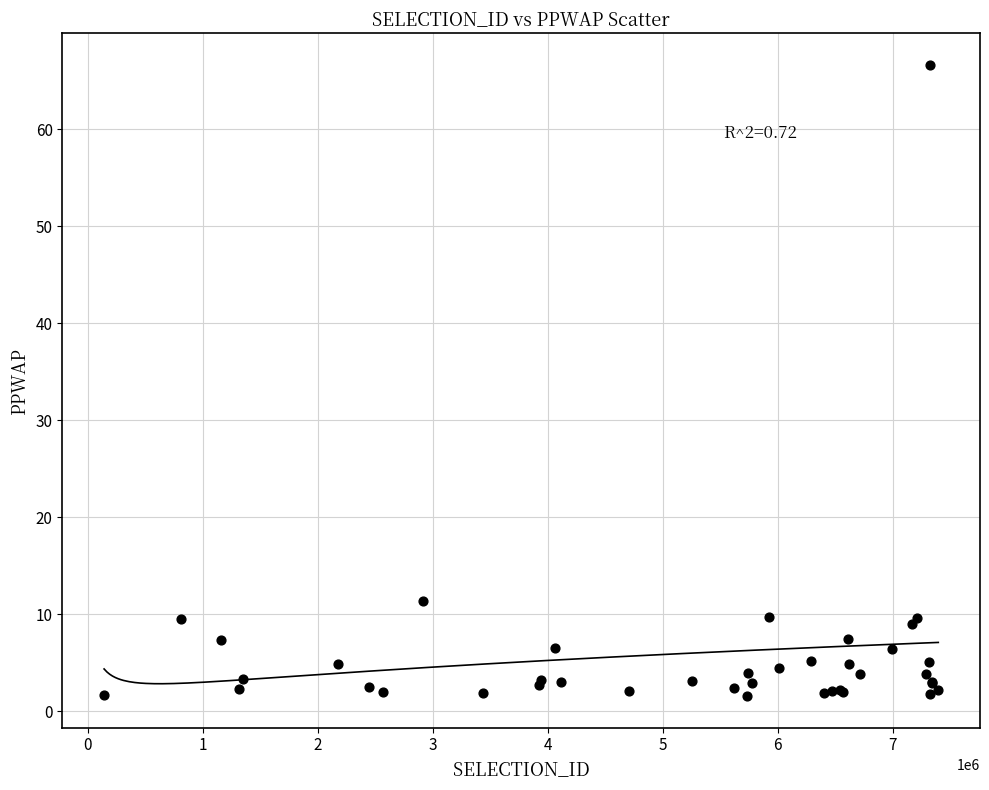

What Y value in the scatter plot is closest to 34?

11.4